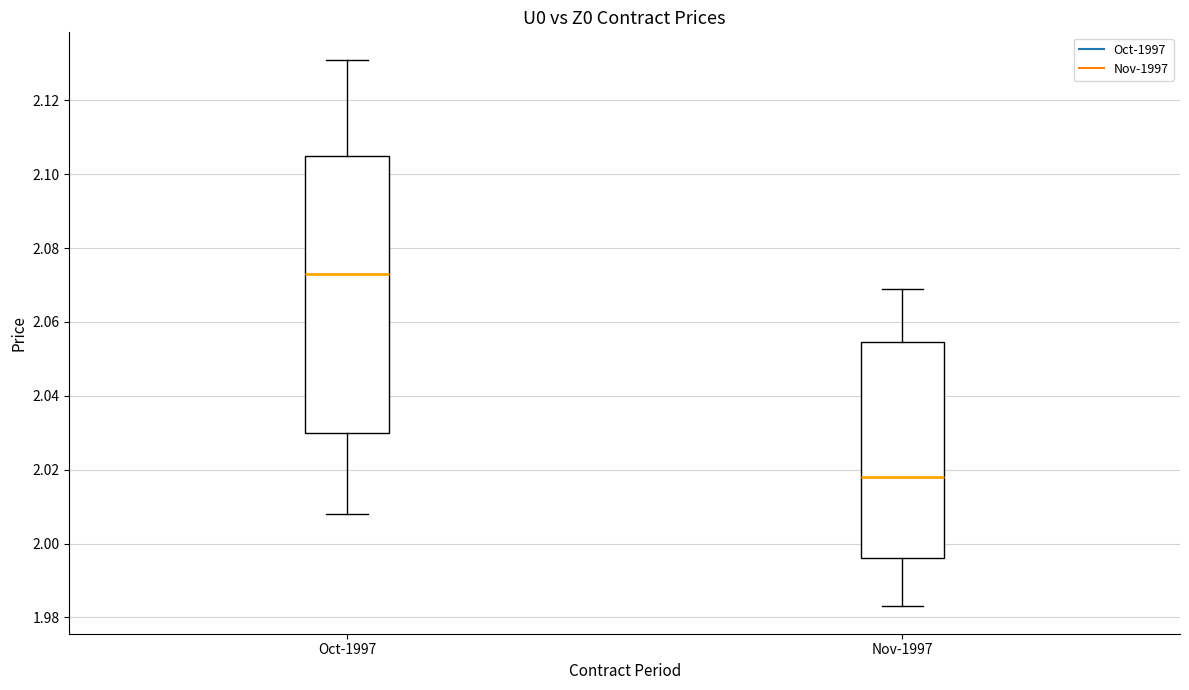

Comparing the boxes themselves (not the whiskers), which one is the tallest?

Oct-1997